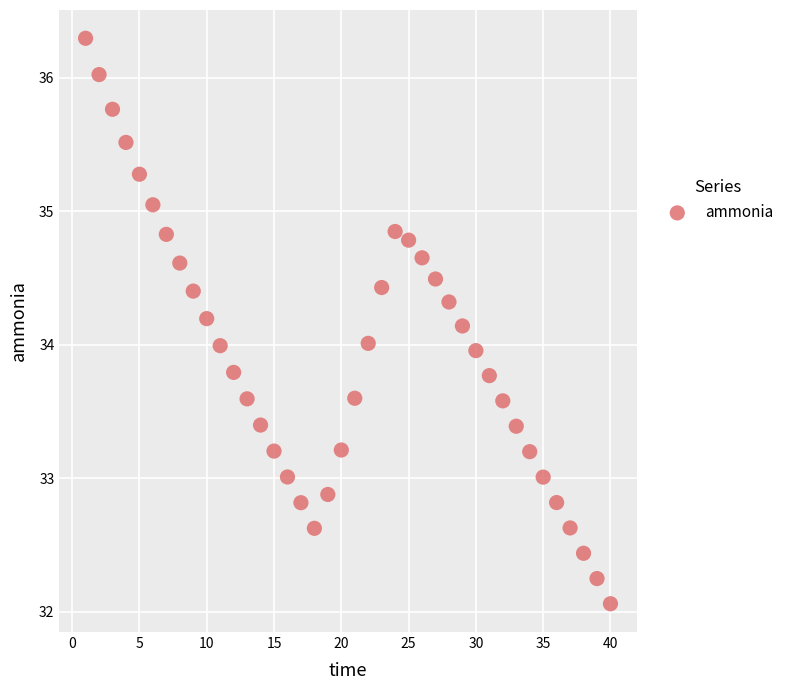

What is the range of Y values (max minus min)?

4.2